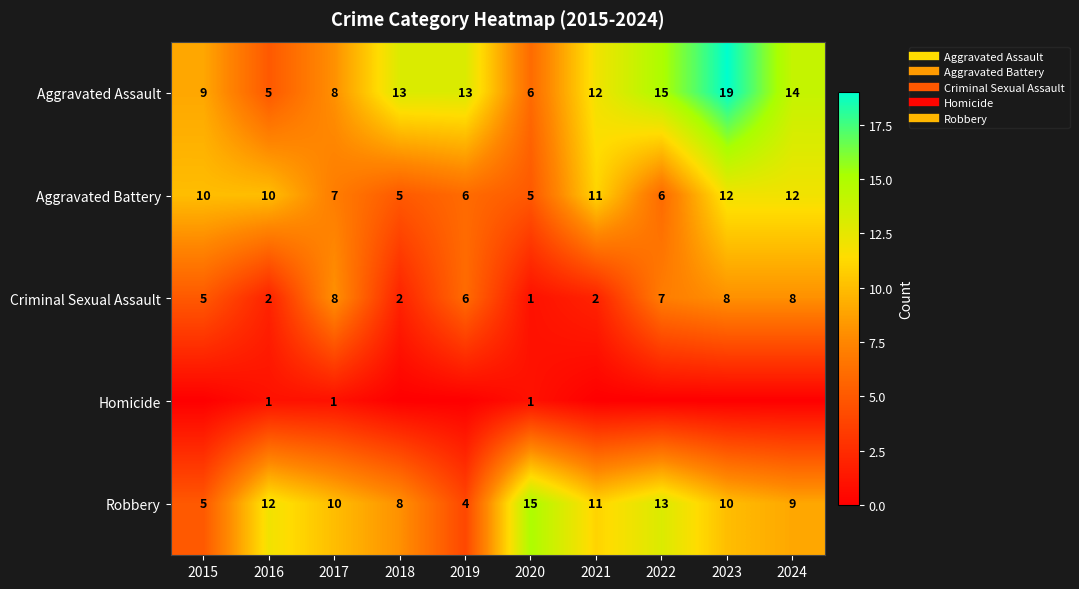

How many values in the Aggravated Assault series are below 13?

5